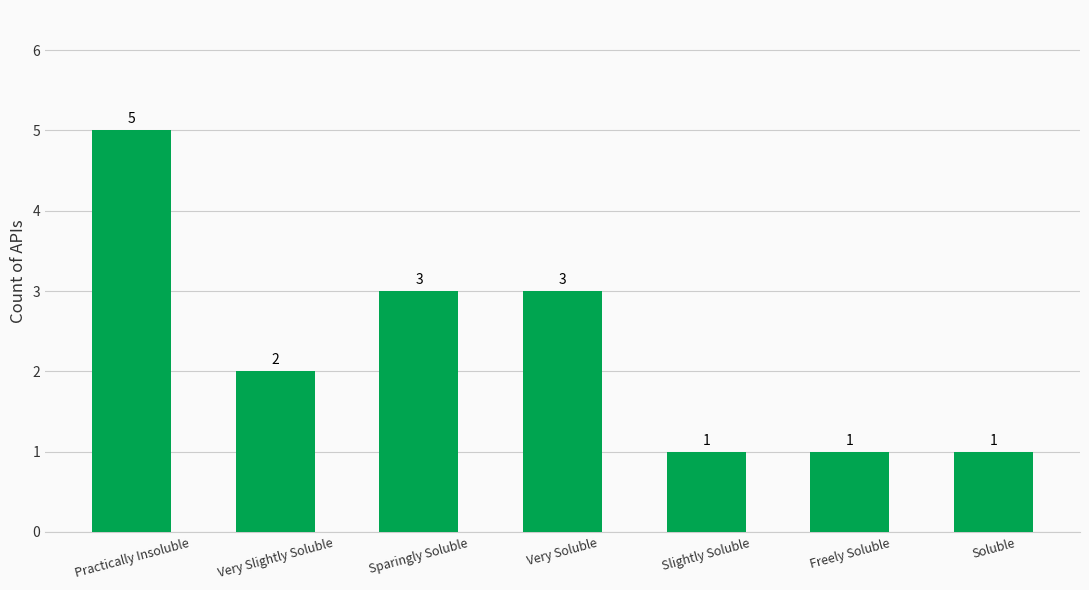

What is the minimum value shown in the chart?

1